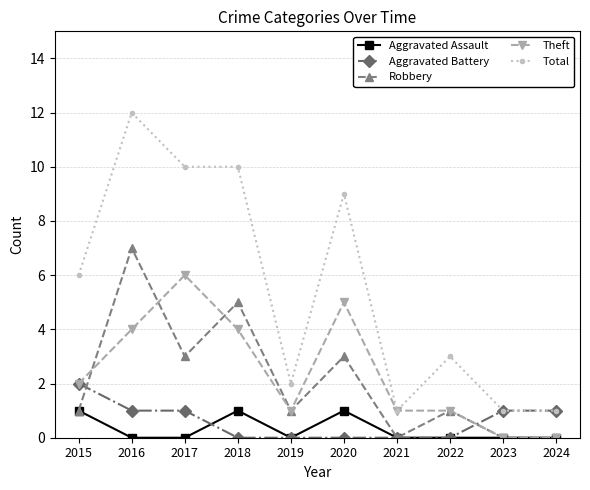

True or false: Robbery and Total intersect in this chart.

False